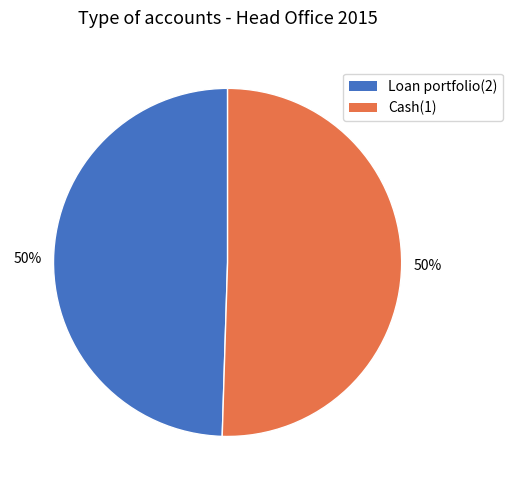

What percentage is the Loan portfolio(2) slice, to the nearest percent?

50%